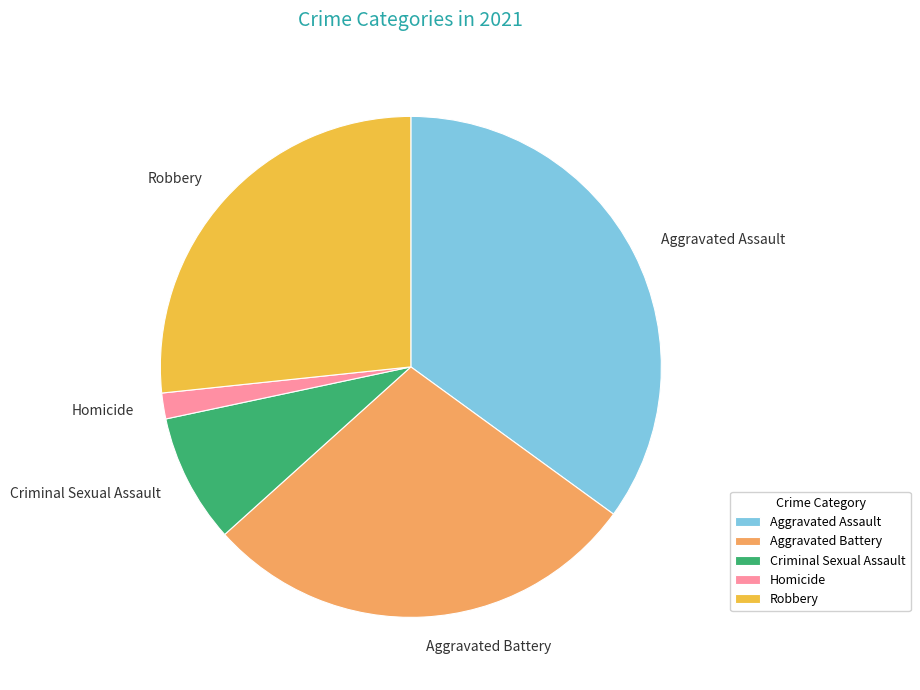

Does Robbery account for over 50% of the chart?

No